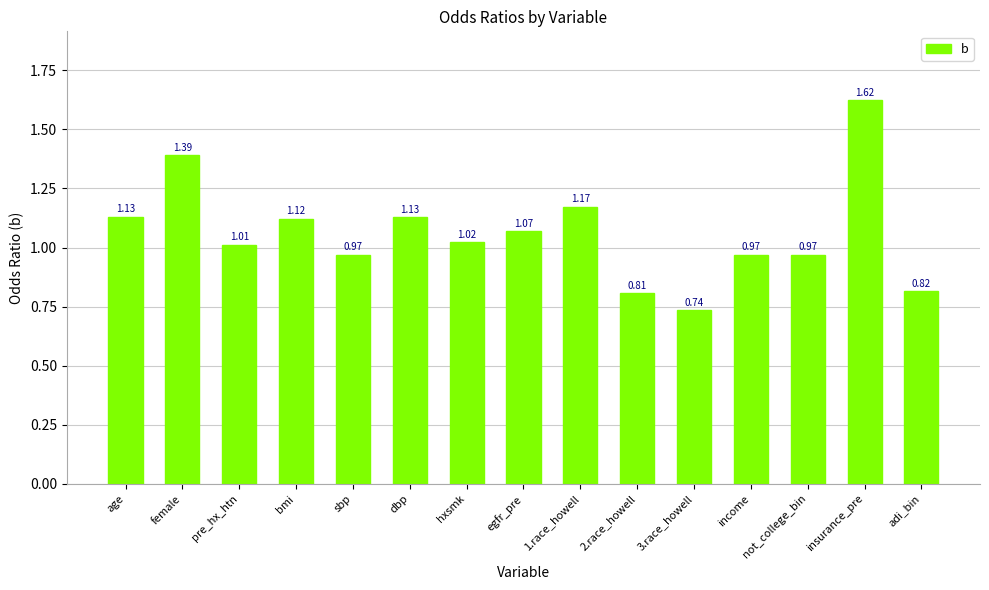

The value at adi_bin is 1.4. True or false?

False